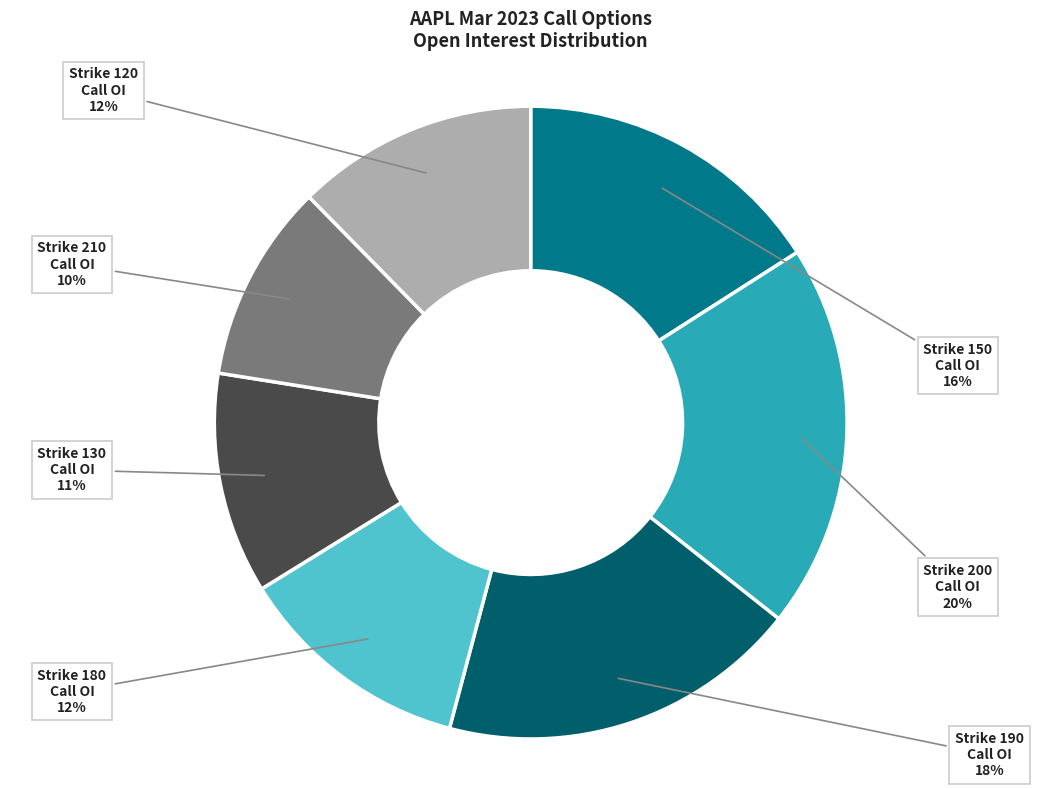

Is the sum of Strike 190 Call OI and Strike 210 Call OI greater than half?

No